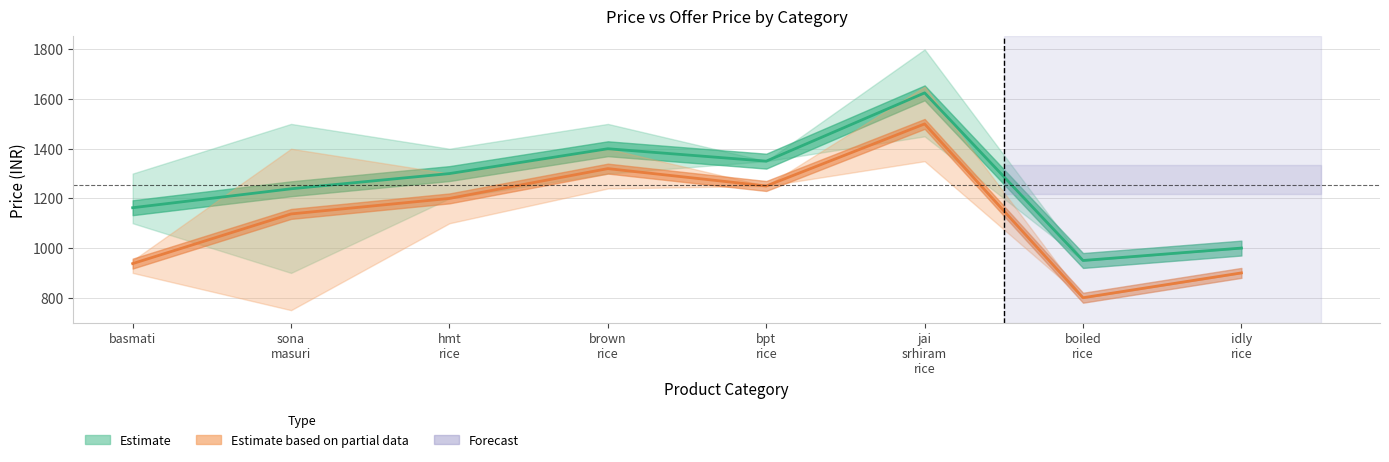

How many series are shown in this chart?

2